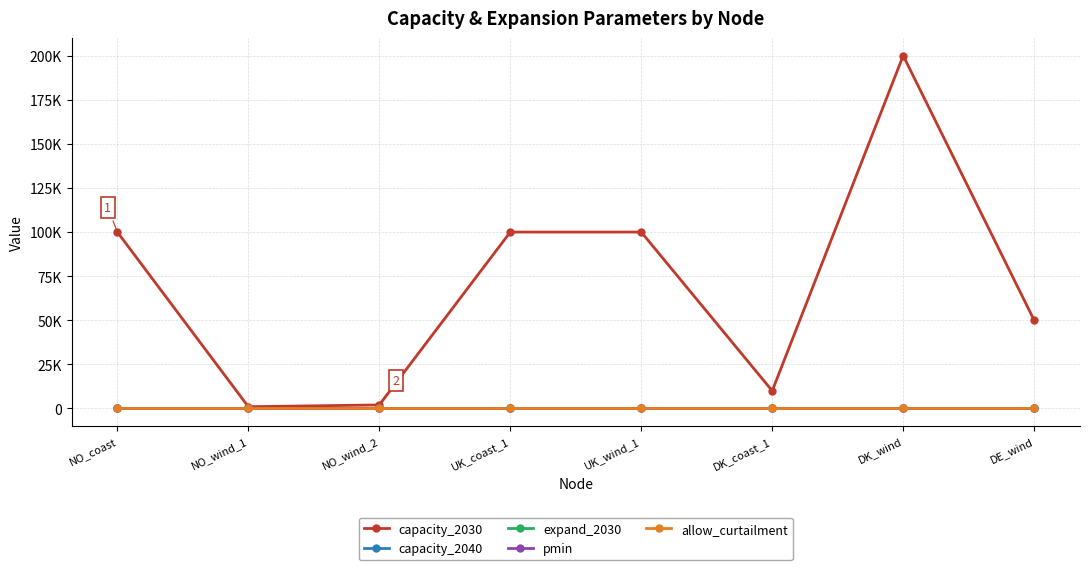

True or false: capacity_2030 has a value of 2000 at NO_wind_2.

True